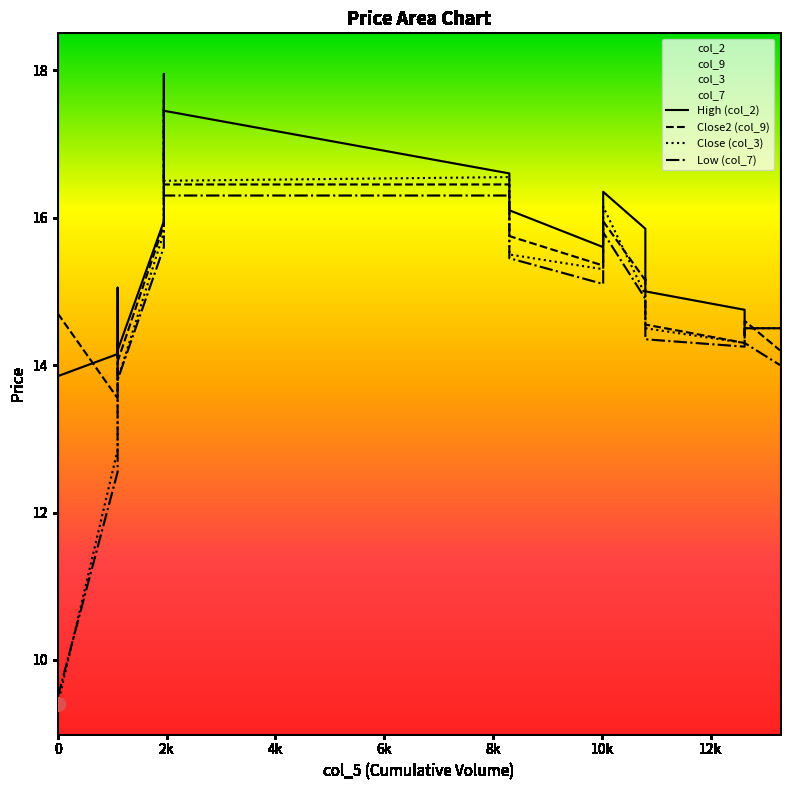

What is the minimum value shown in the chart?

9.4